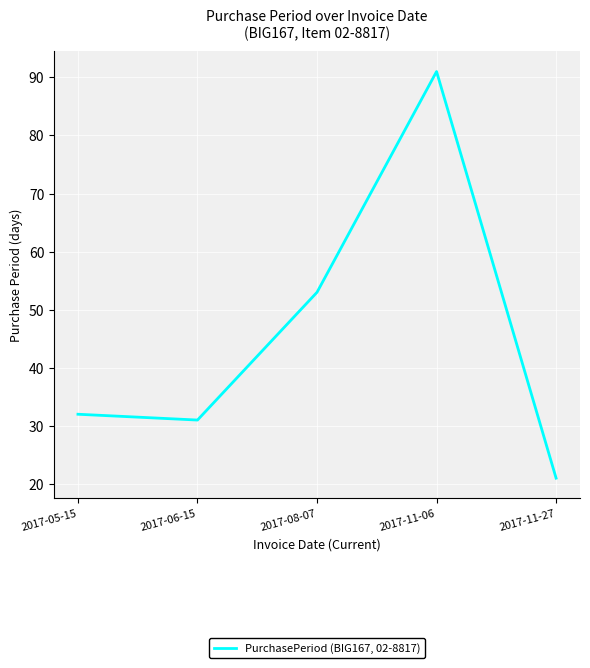

True or false: the data has more than 2 interior local peaks.

False